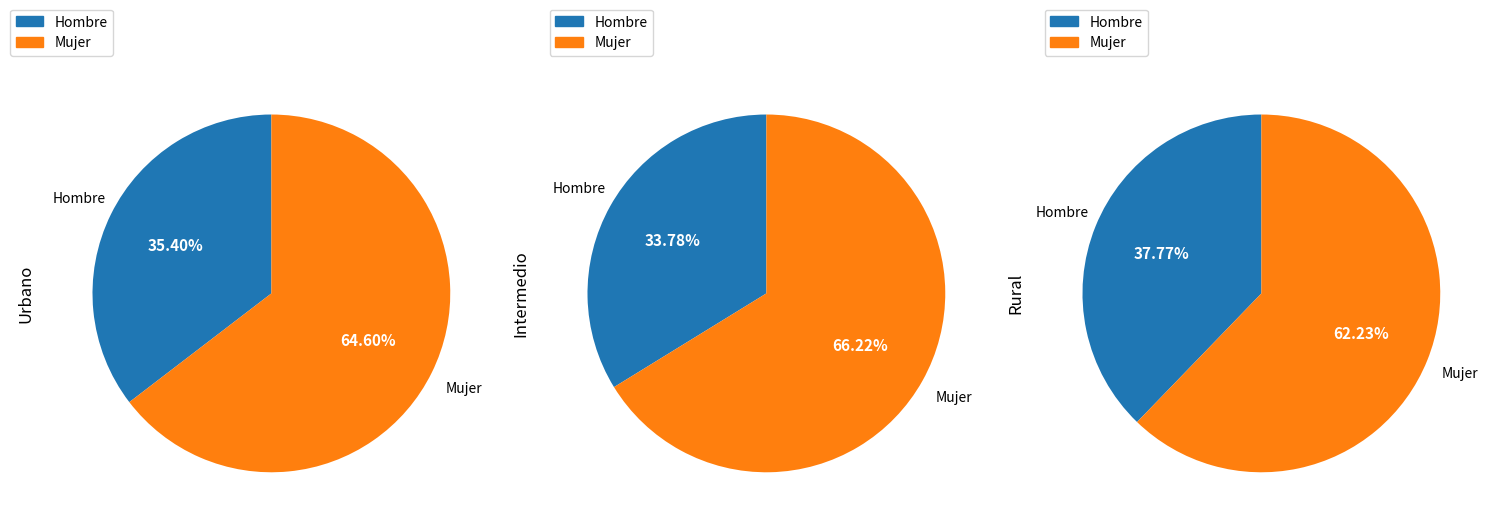

Which slice is the smallest?

Hombre